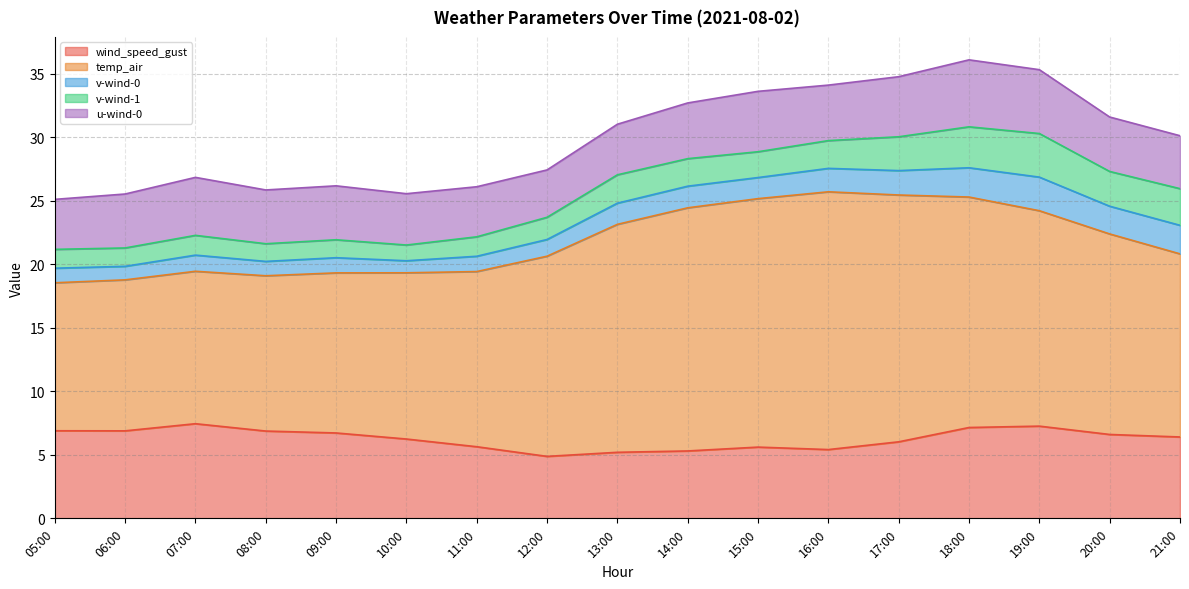

Which has a higher value, 21:00 or 09:00?

09:00